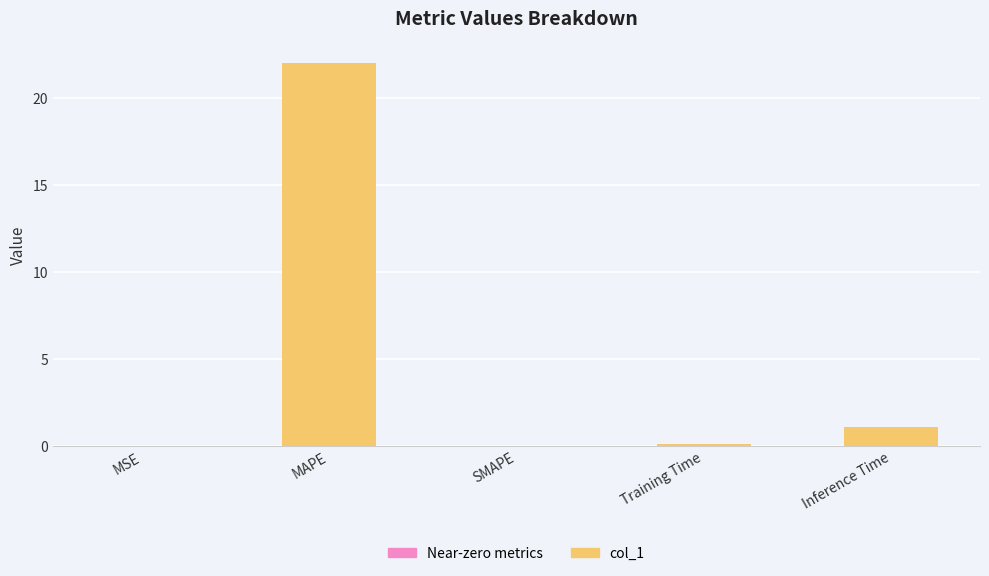

Where is the data nearest to the value 11?

Inference Time